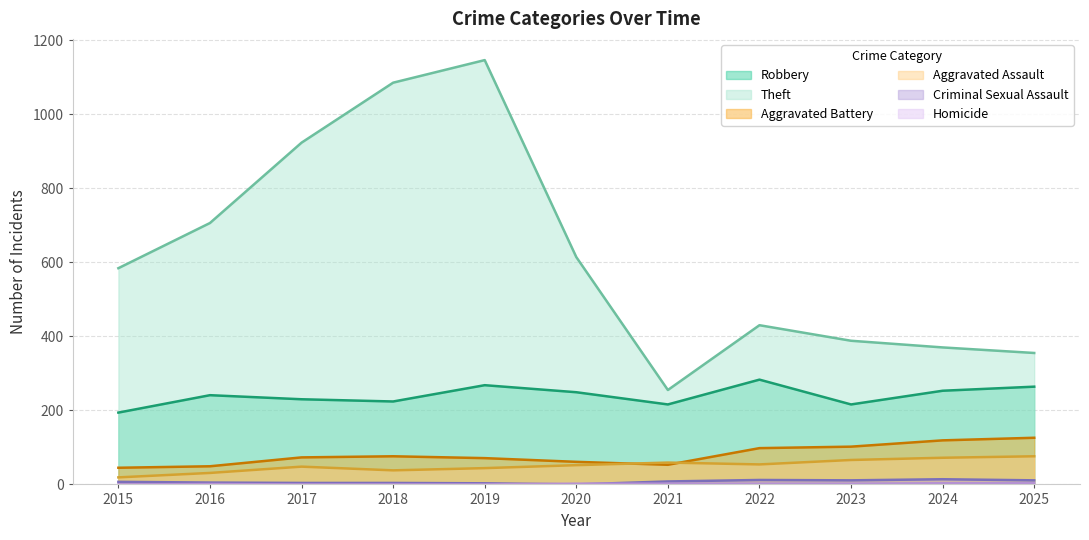

Reading right to left, list all the values displayed in this chart.

Robbery: 264	253	216	283	216	249	268	224	230	241	194
Theft: 355	370	388	430	255	614	1146	1085	923	706	584
Aggravated Battery: 126	119	102	98	53	61	71	76	73	49	45
Aggravated Assault: 76	72	66	54	59	52	44	38	48	31	19
Criminal Sexual Assault: 11	14	11	12	8	0	3	4	4	5	7
Homicide: 3	3	2	2	2	2	0	0	0	1	0